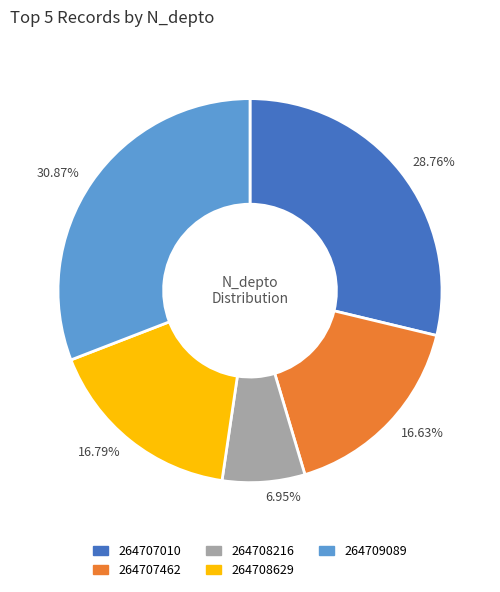

Which slice is the largest?

30.87%